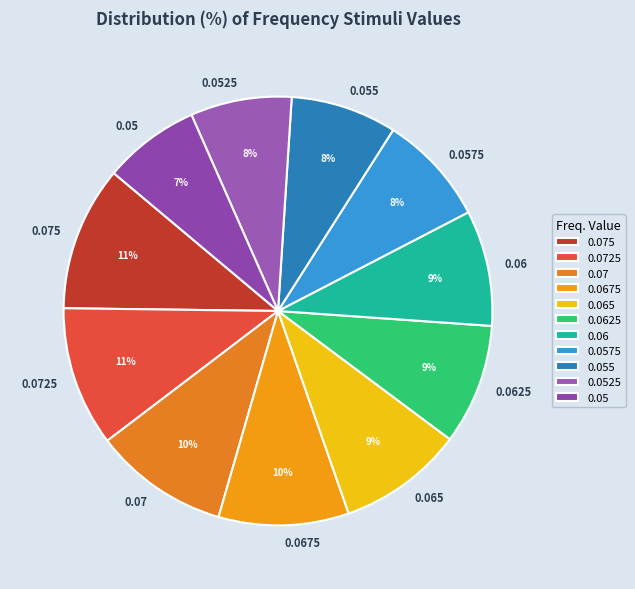

Does 0.0725 account for over 50% of the chart?

No